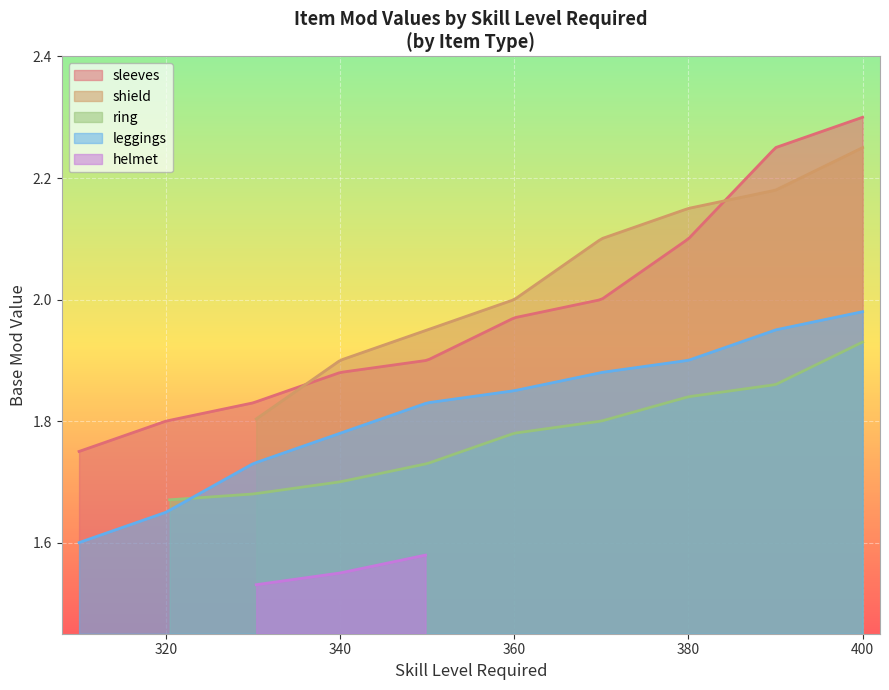

True or false: sleeves and leggings intersect in this chart.

False